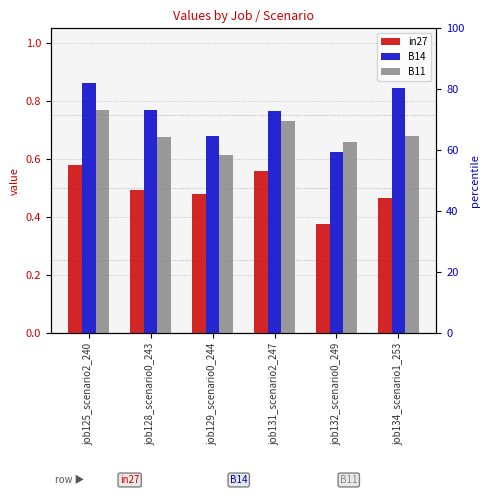

Which category has the lowest value across all series?

job132_scenario0_249